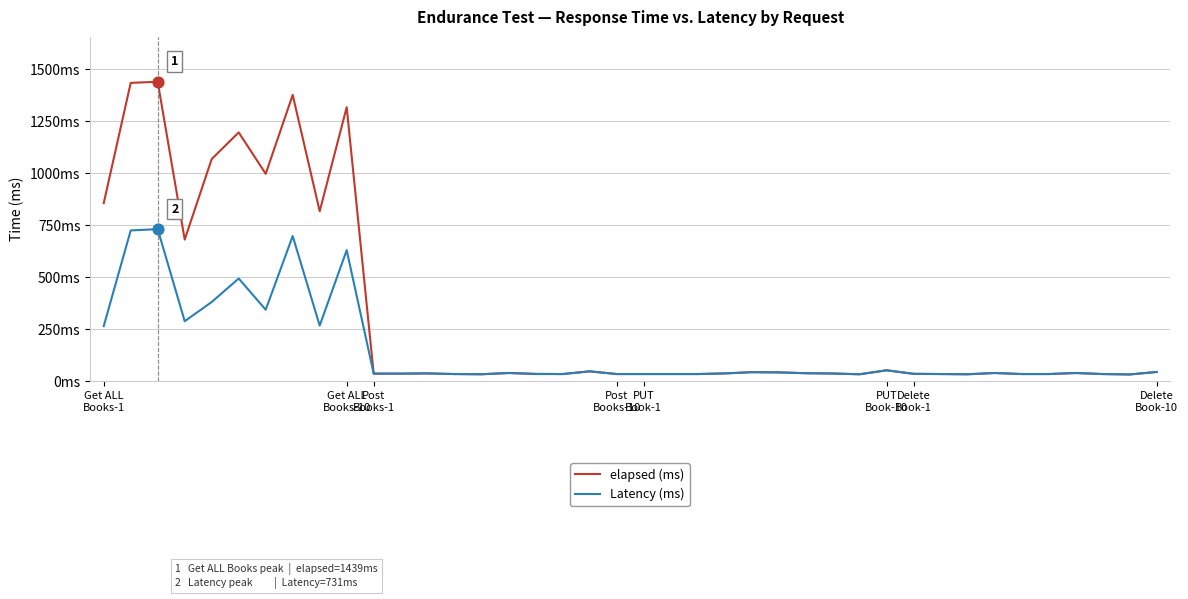

What are all the series names shown in the legend?

elapsed (ms), Latency (ms)